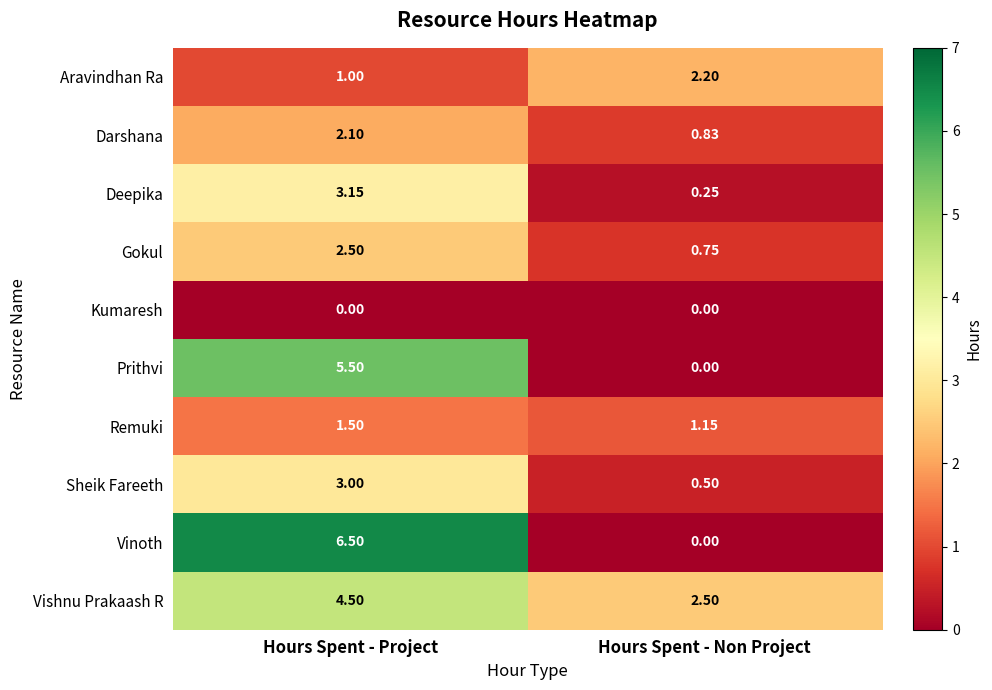

Count the number of categories in the chart.

2